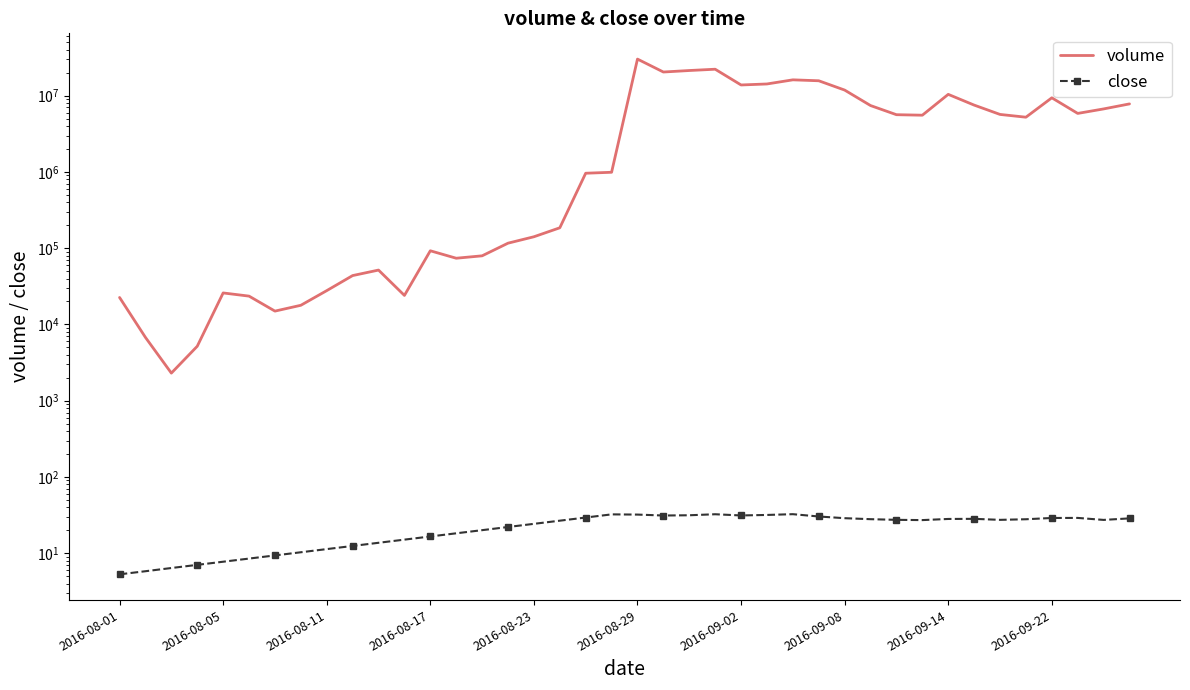

Which category has the lowest value across all series?

2016-08-01